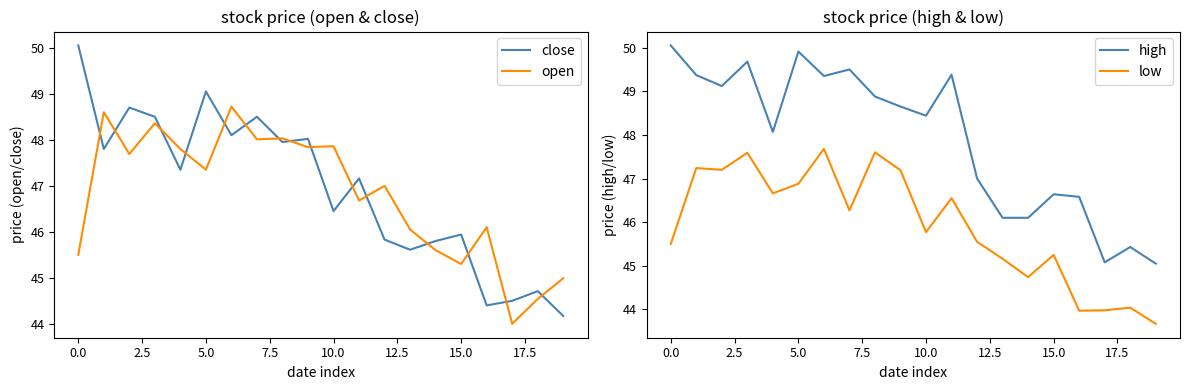

True or false: low and high intersect in this chart.

False